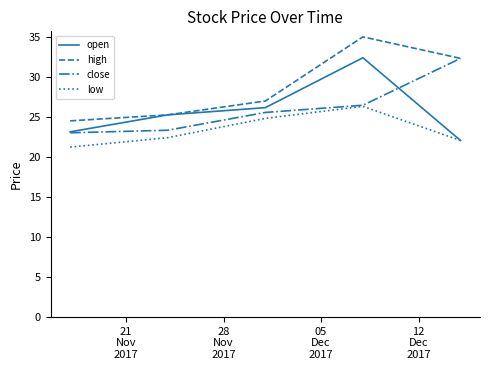

Which series has the largest total across all categories?

high